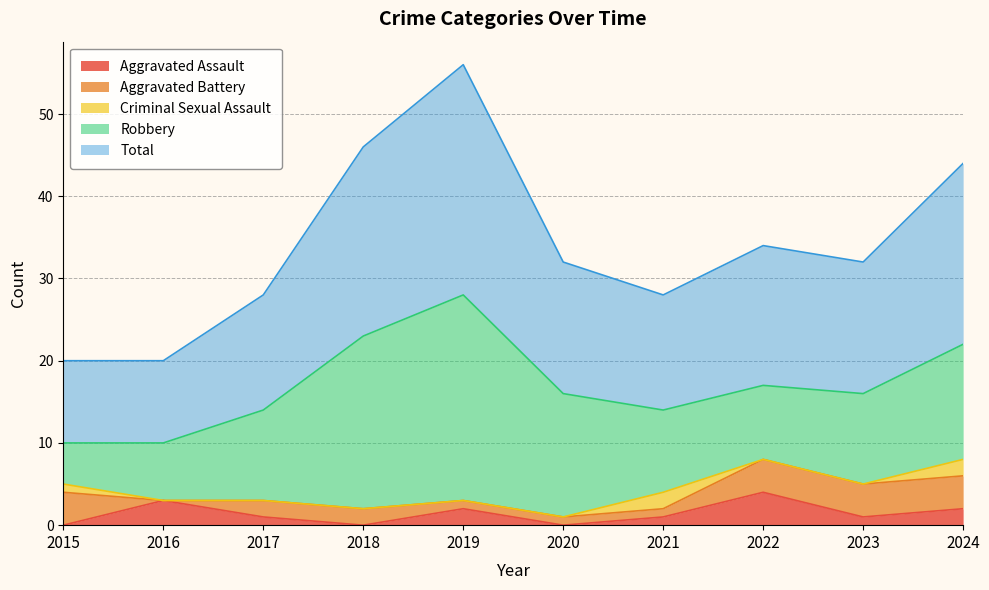

What is the difference between the Criminal Sexual Assault values at 2015 and 2021?

1